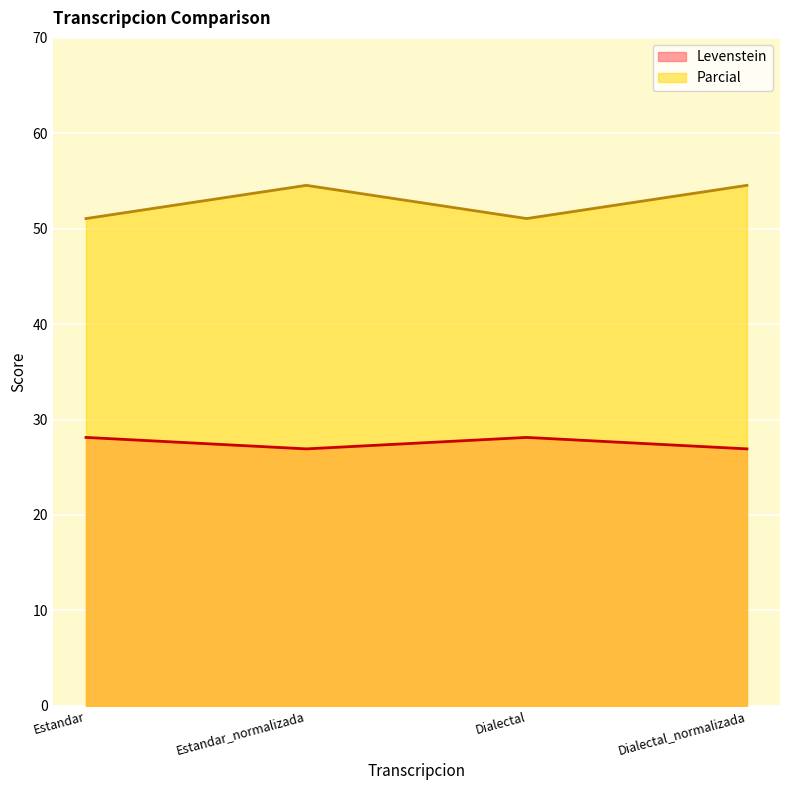

True or false: Parcial and Levenstein cross at least once.

False